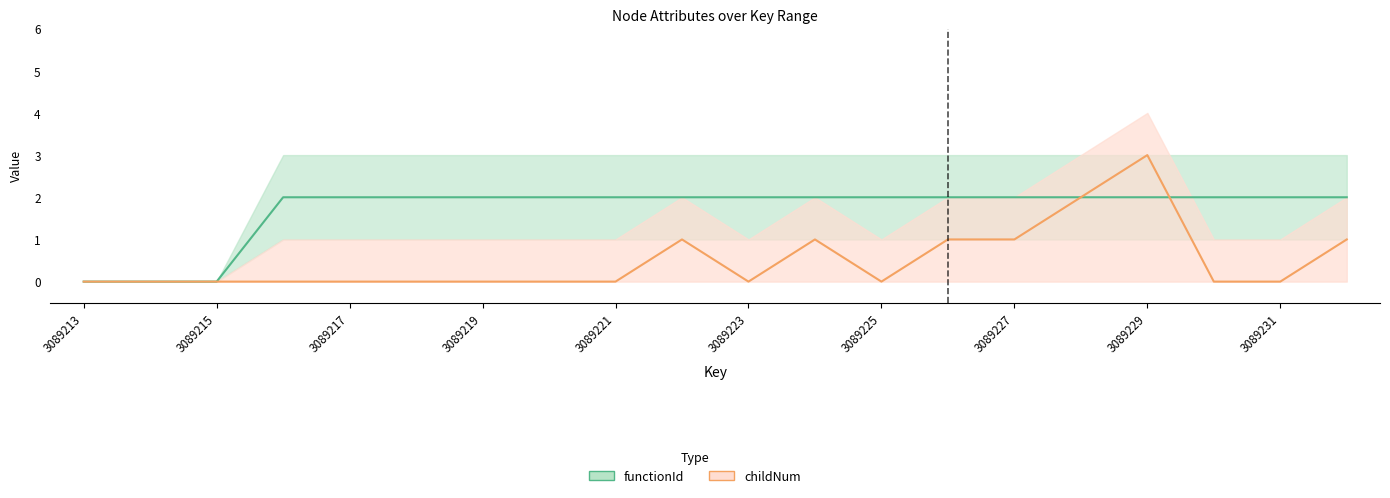

Does the chart have visible grid lines?

No